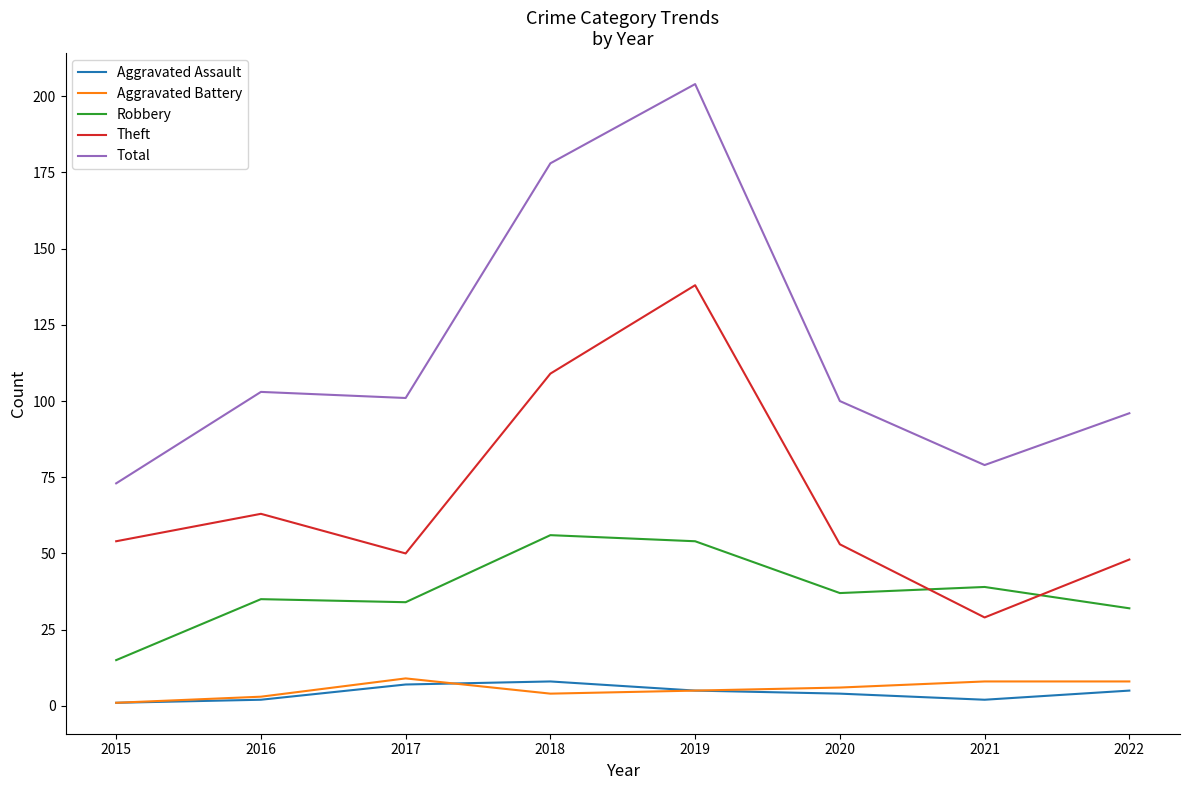

The value of Robbery at 2019 is 92. True or false?

False